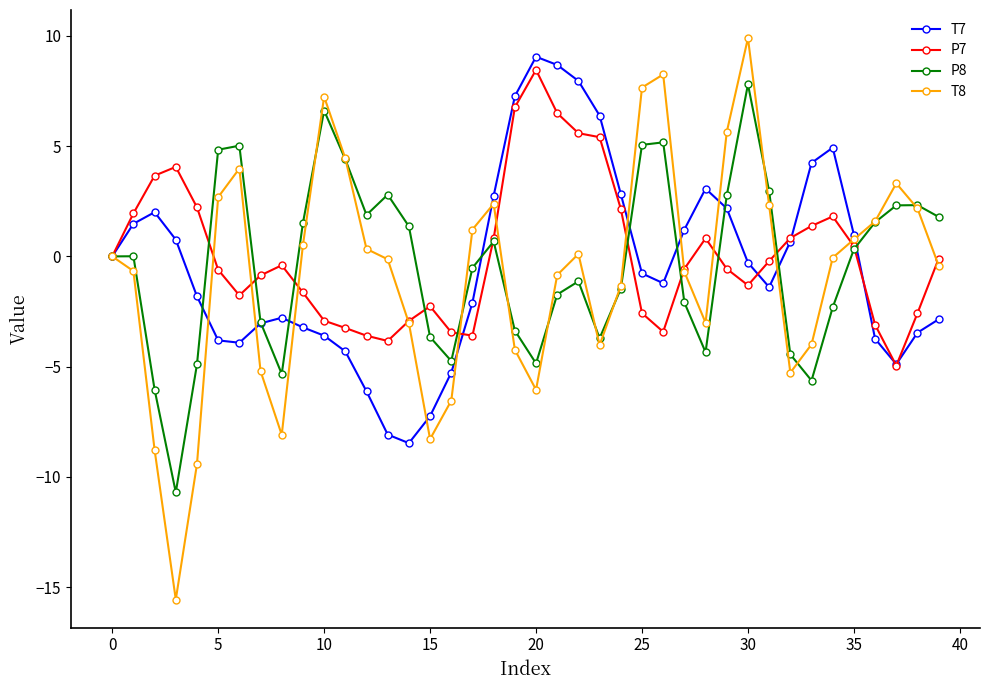

What is the greatest value displayed?

9.9